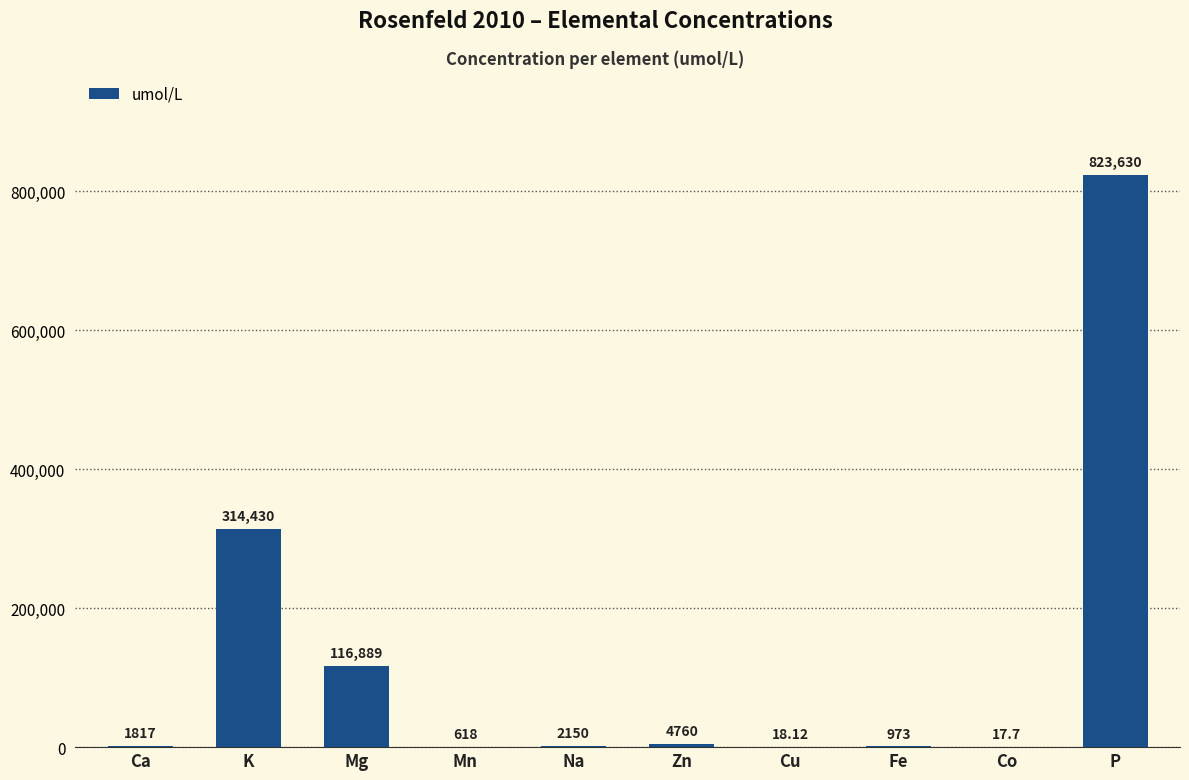

At which category does the chart reach its peak across all series?

P